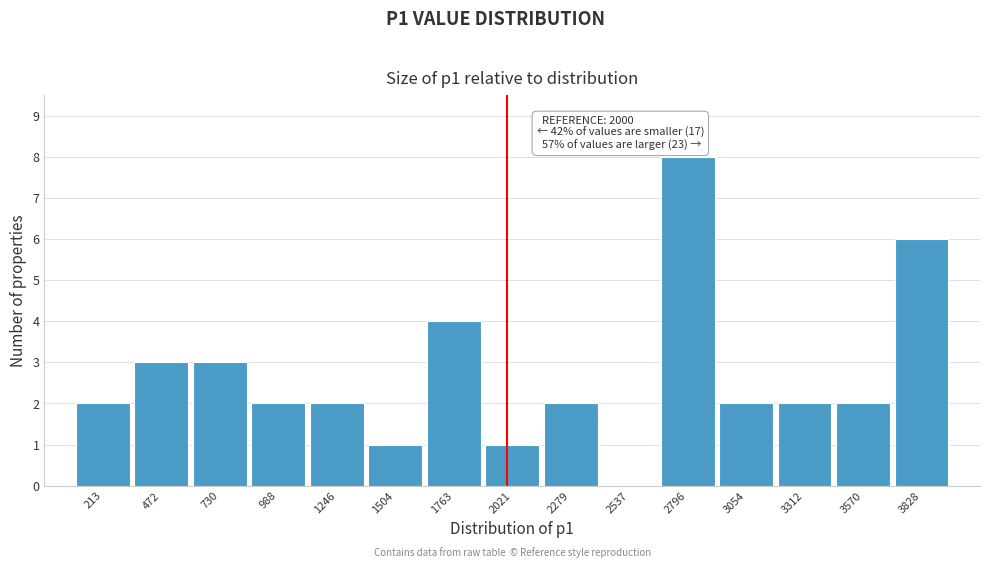

Which range on the x-axis has the tallest bar?

2650 to 2950